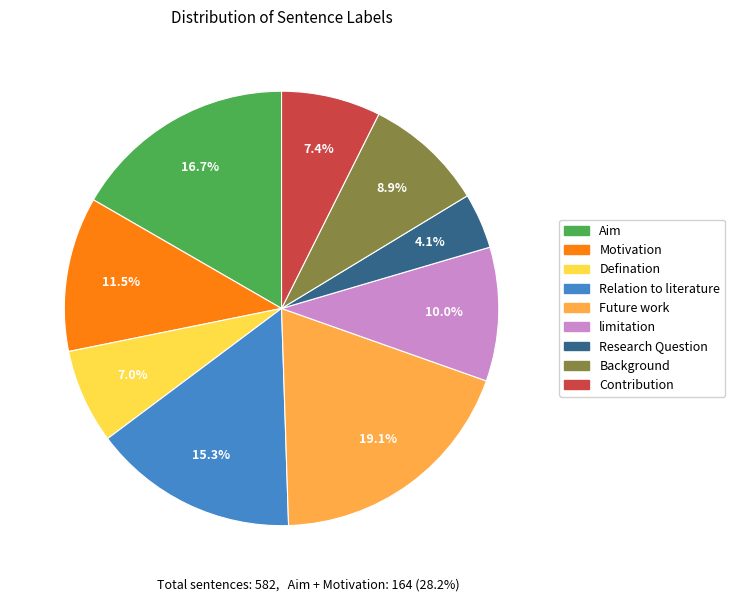

What portion of the pie excludes Research Question?

95.9%